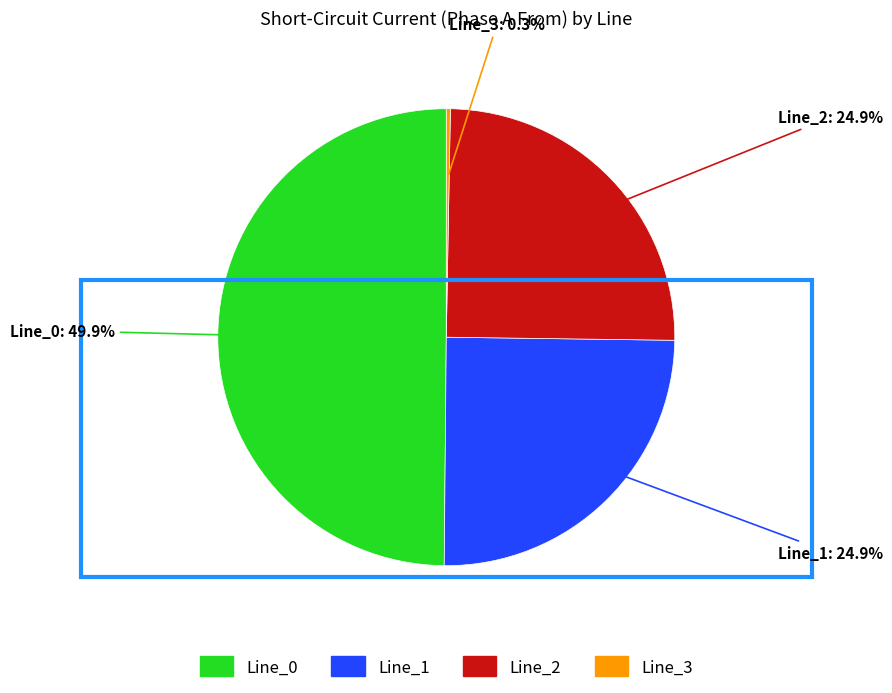

To the nearest percent, what percentage of the pie is Line_1?

25%